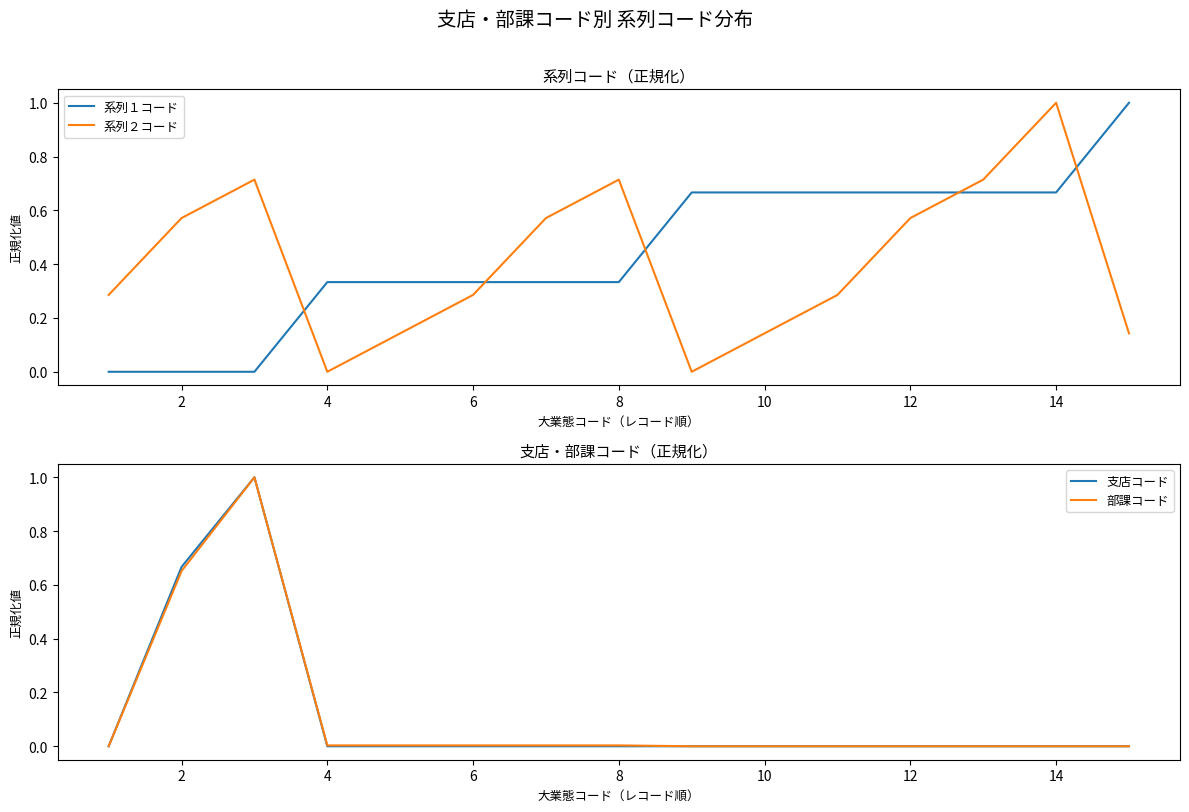

What is the maximum value for 部課コード?

1.0